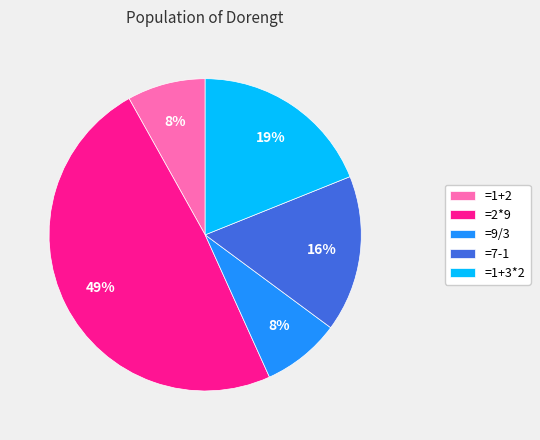

What is the ratio of the value at =7-1 to the value at =9/3?

2.0